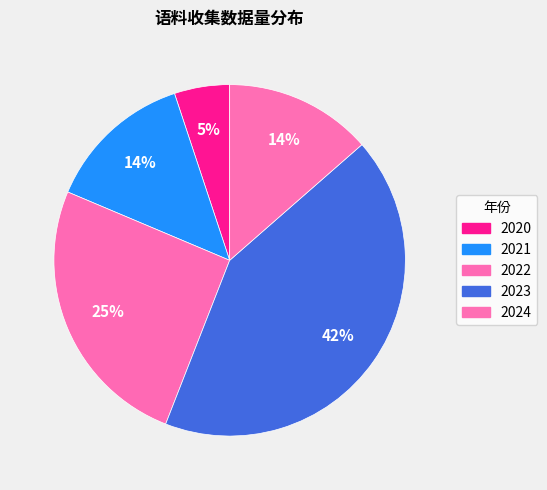

To the nearest percent, what is the difference between the largest and smallest slice percentages?

37%